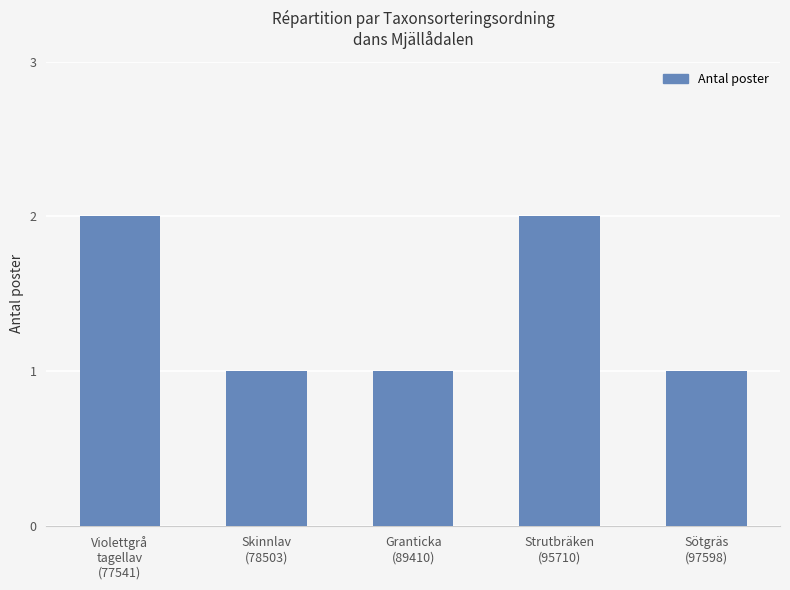

Are the bars grouped side by side (vs. stacked)?

No